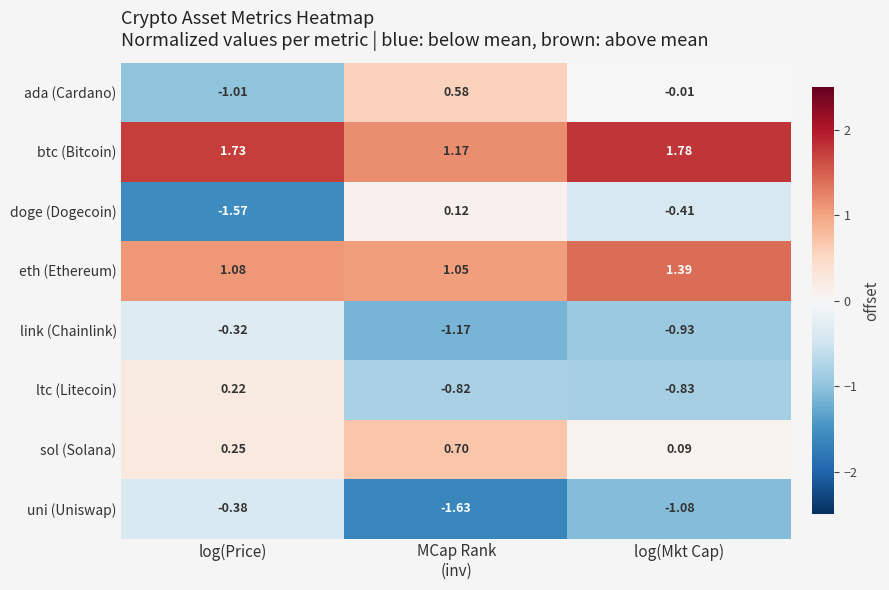

At which category does the chart reach its peak across all series?

log(Mkt Cap)